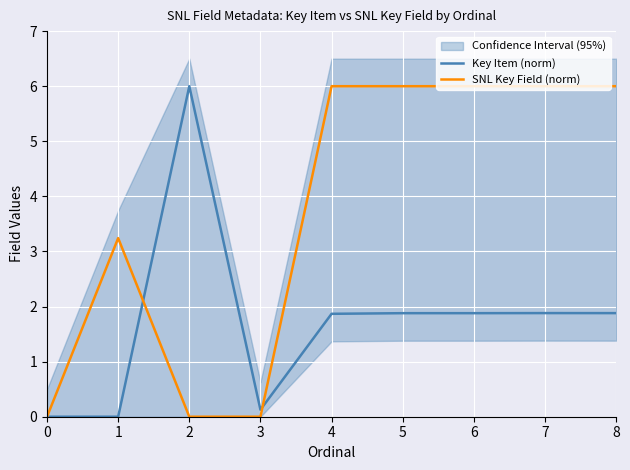

At which category is the sum across all series the highest?

7